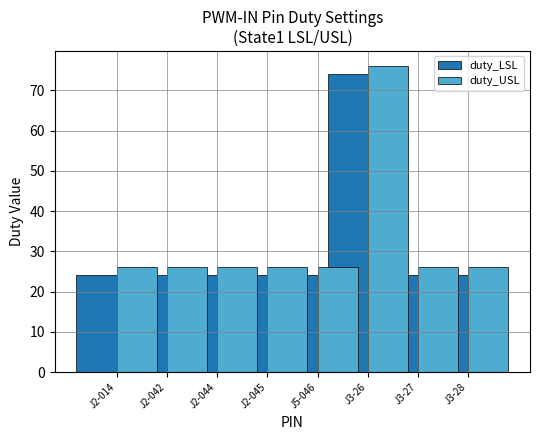

Is it true that duty_USL equals 26 at J2-042?

True